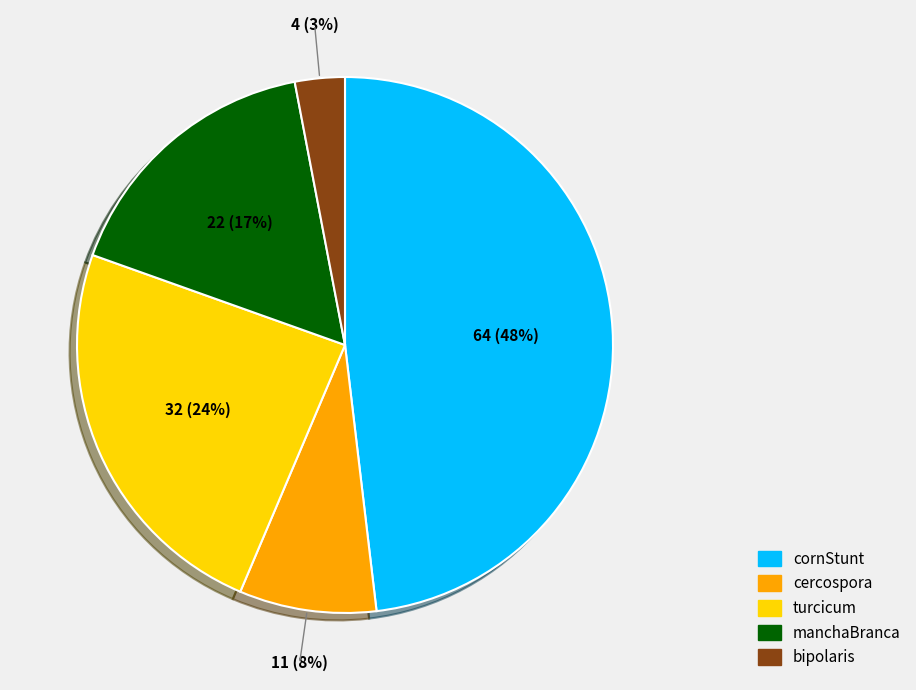

True or false: cercospora accounts for 8% of the total.

True